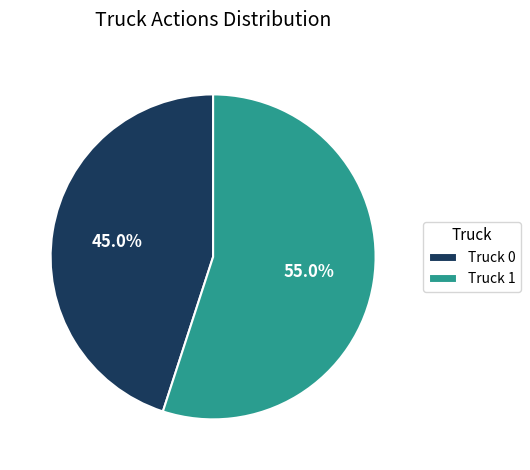

Combined, what portion of the pie is Truck 0 and Truck 1?

100.0%